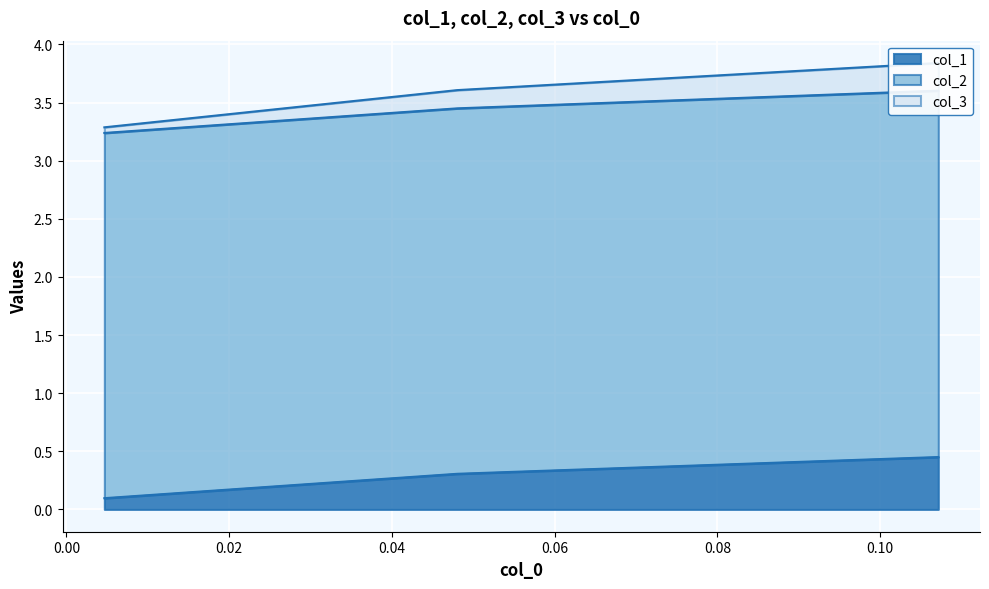

Count the col_1 values in the range 0 to 1.

3